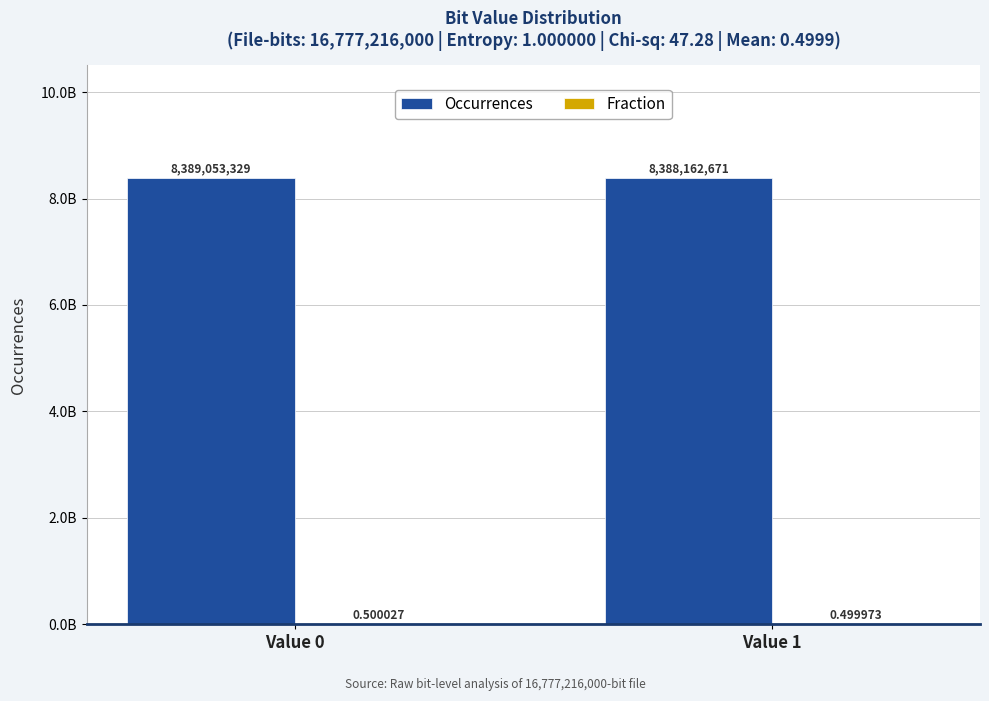

Are the bars horizontal?

No